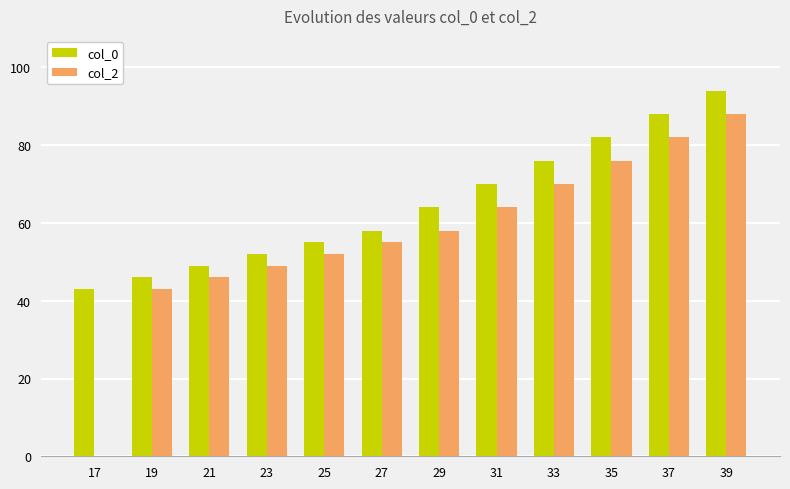

Reading left to right, list all the values displayed in this chart.

col_0: 43	46	49	52	55	58	64	70	76	82	88	94
col_2: 0	43	46	49	52	55	58	64	70	76	82	88